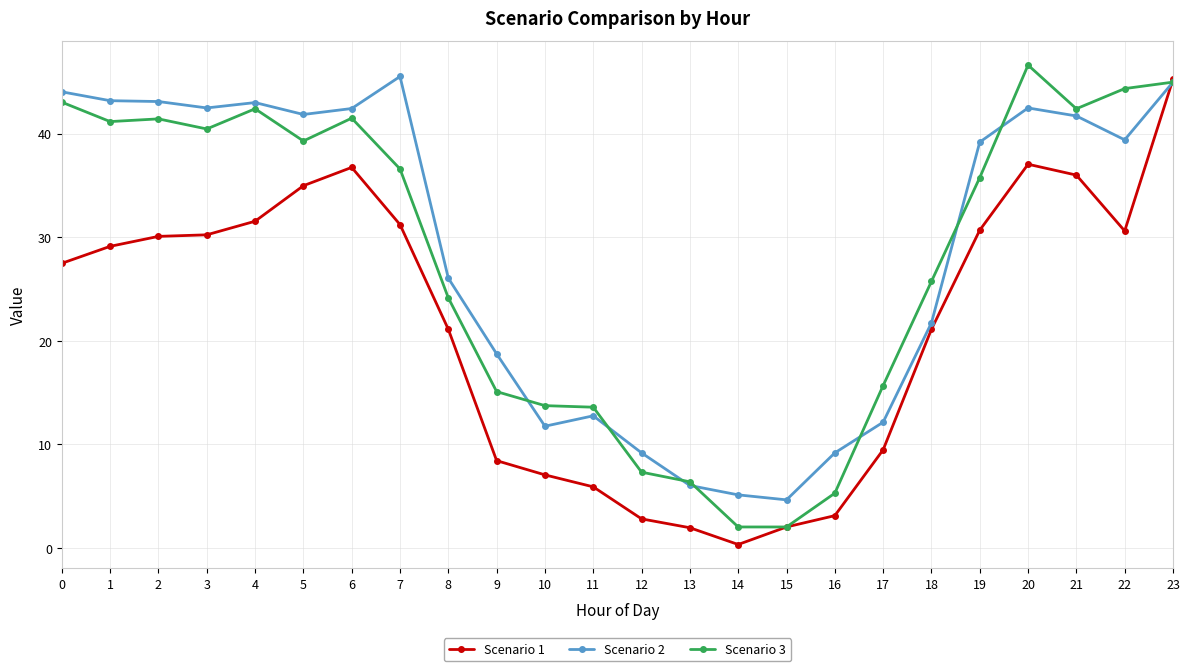

At which category is the sum across all series the highest?

23